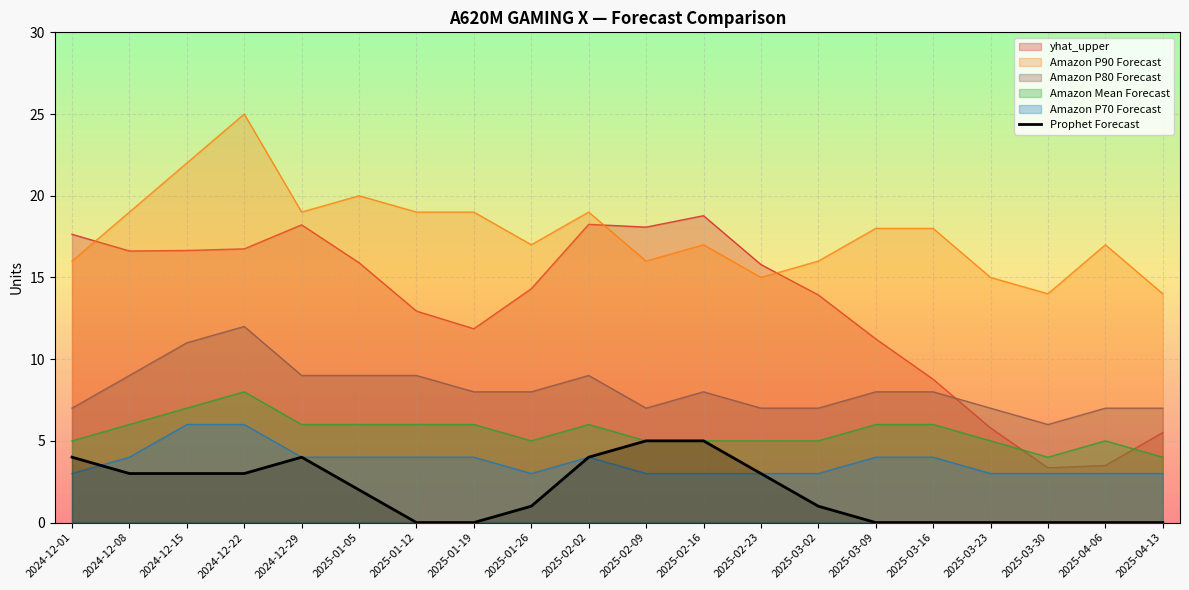

Where does the data first go above 2?

2024-12-01